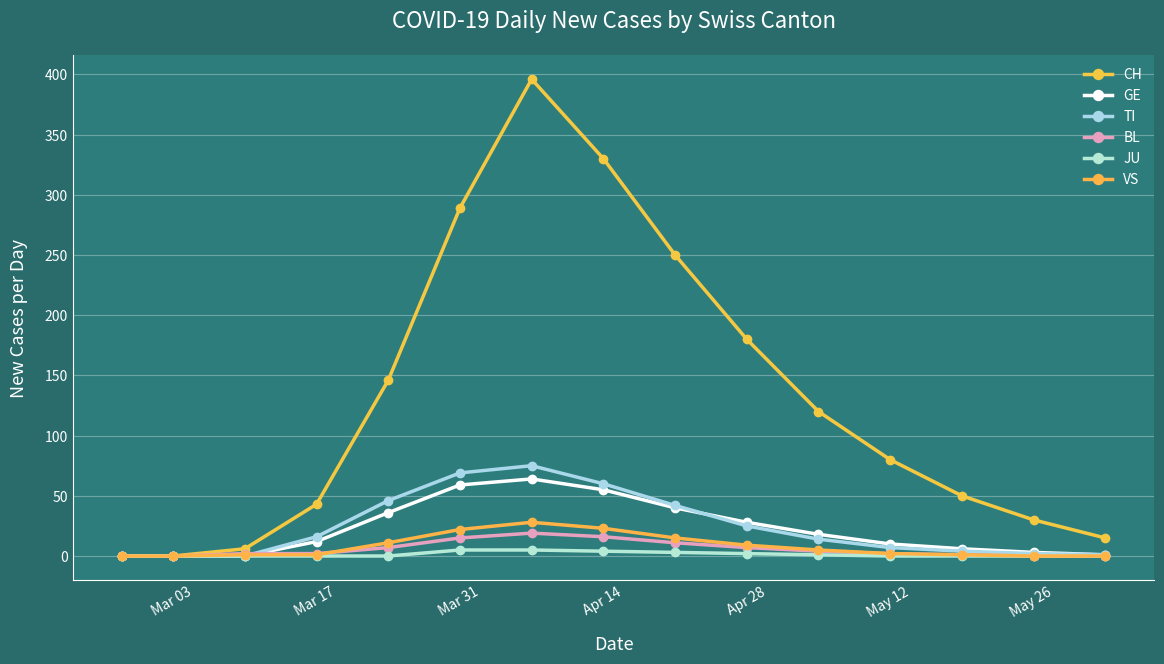

What is the difference between the maximum and second lowest values in the GE series?

64